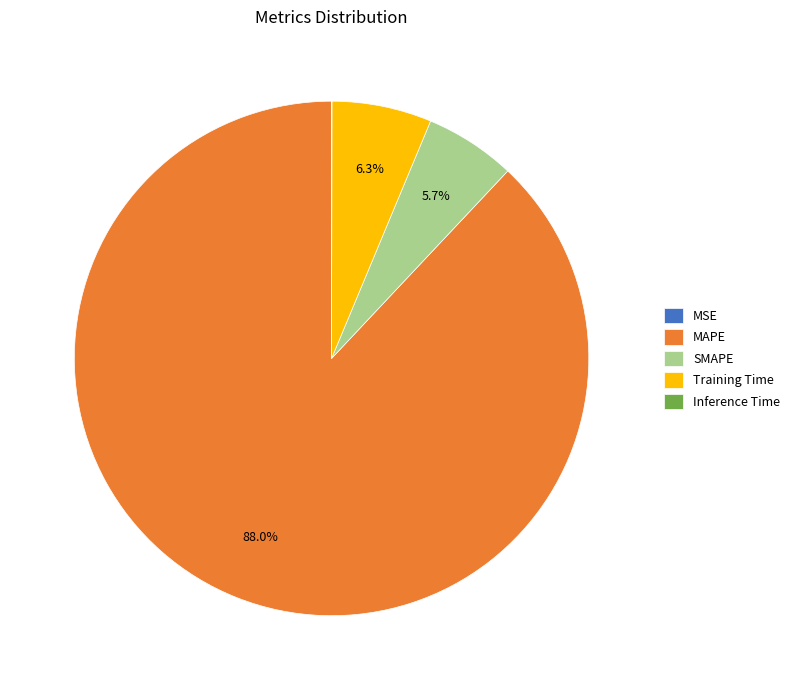

Which slice is the largest?

MAPE